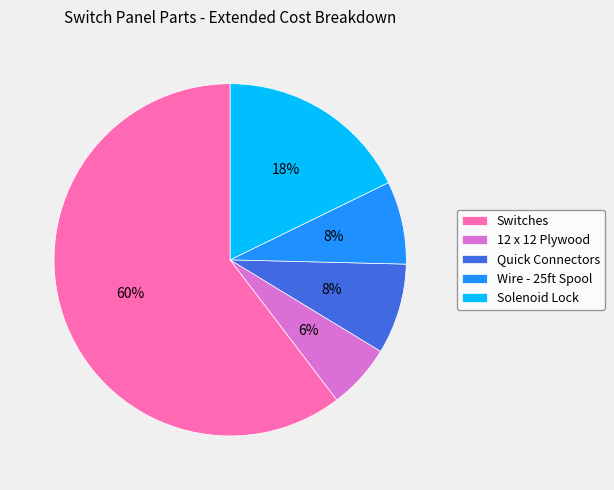

Do Quick Connectors and 12 x 12 Plywood together represent more than half of the pie?

No